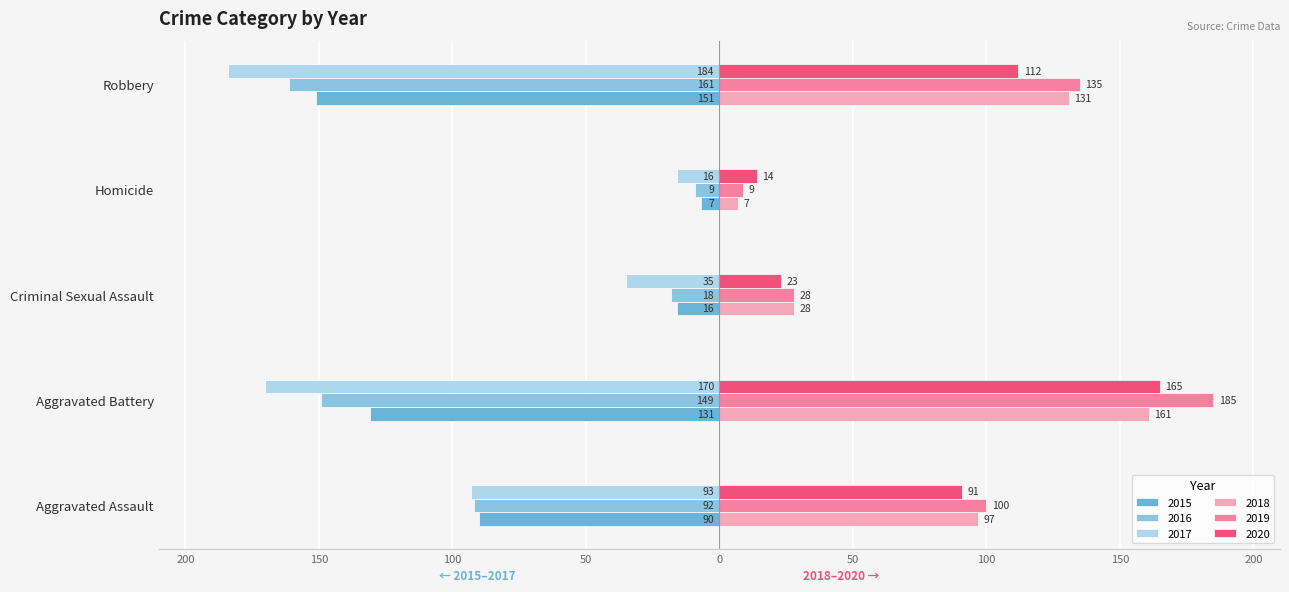

How many bars are there in each group?

6